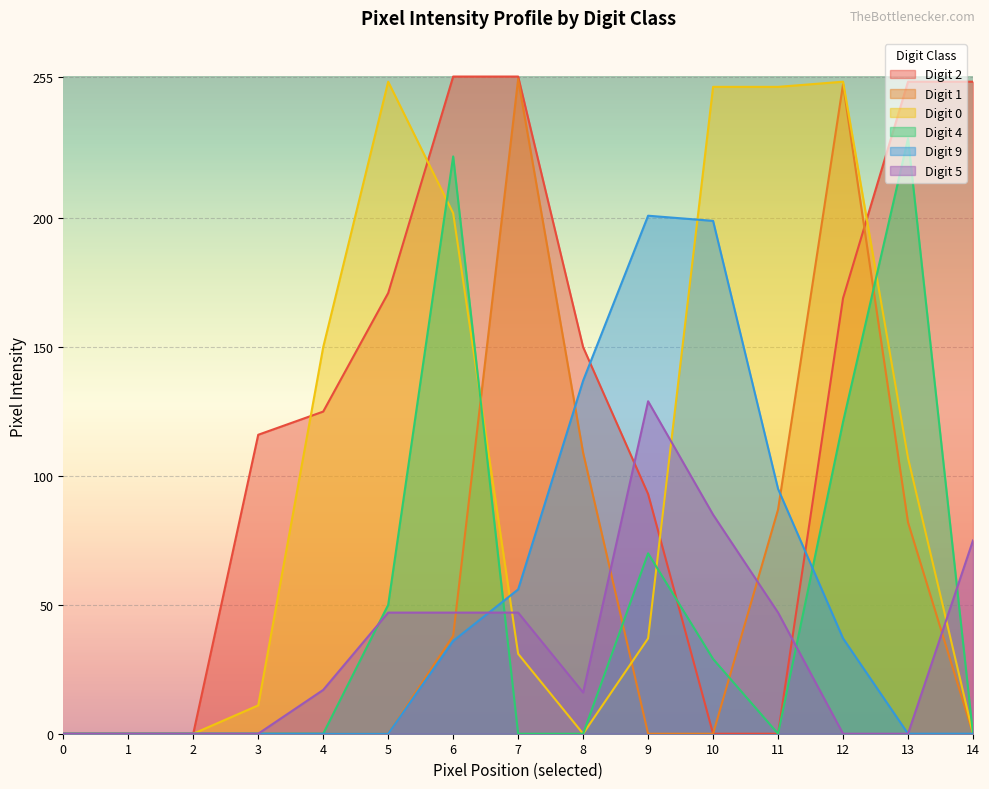

Reading right to left, list all the values displayed in this chart.

Digit 2: 253	253	169	0	0	93	150	255	255	171	125	116	0	0	0
Digit 1: 0	82	252	87	0	0	109	254	38	0	0	0	0	0	0
Digit 0: 0	107	253	251	251	37	0	31	202	253	150	11	0	0	0
Digit 4: 0	231	121	0	29	70	0	0	224	50	0	0	0	0	0
Digit 9: 0	0	37	95	199	201	137	56	36	0	0	0	0	0	0
Digit 5: 75	0	0	47	85	129	16	47	47	47	17	0	0	0	0